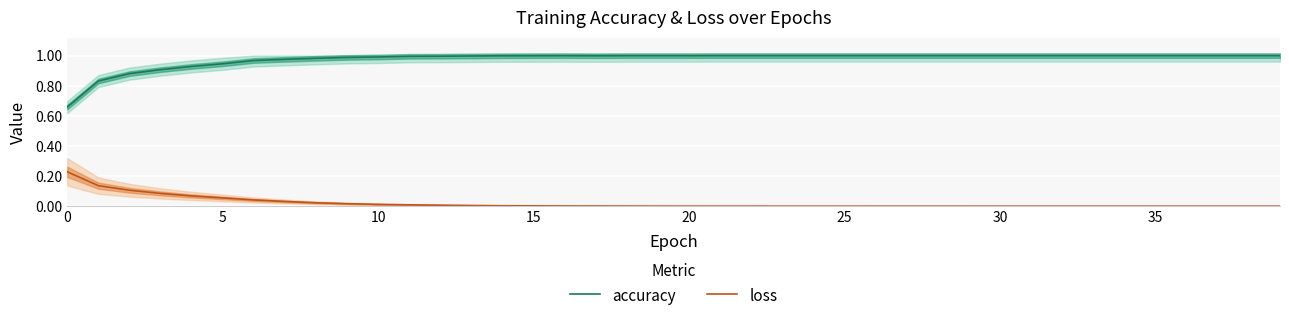

What is the label of the 28th point from the right?

12